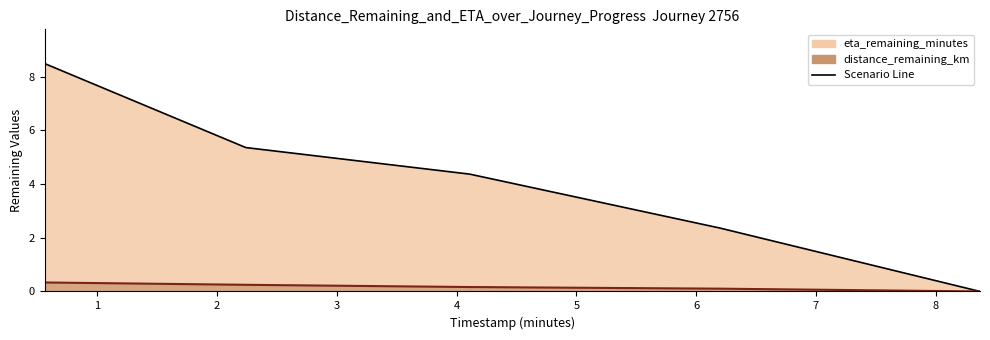

What is the label of the 3rd point from the right?

4.11